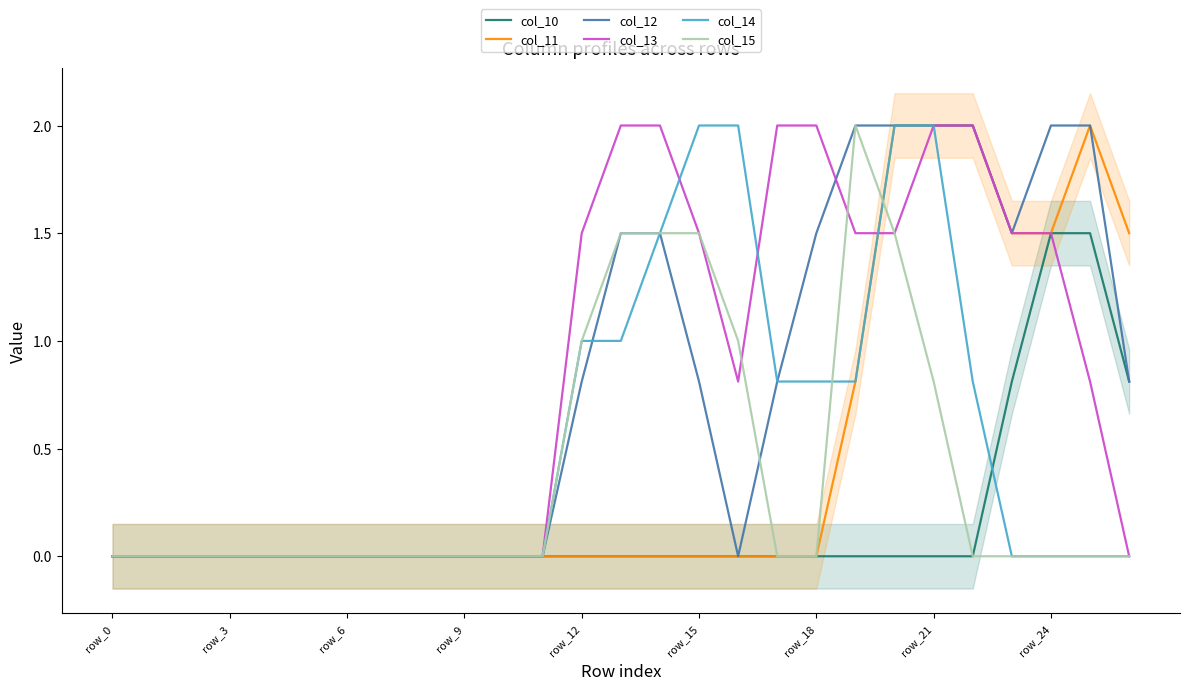

What is the spread (max minus min) of values at 20?

2.0